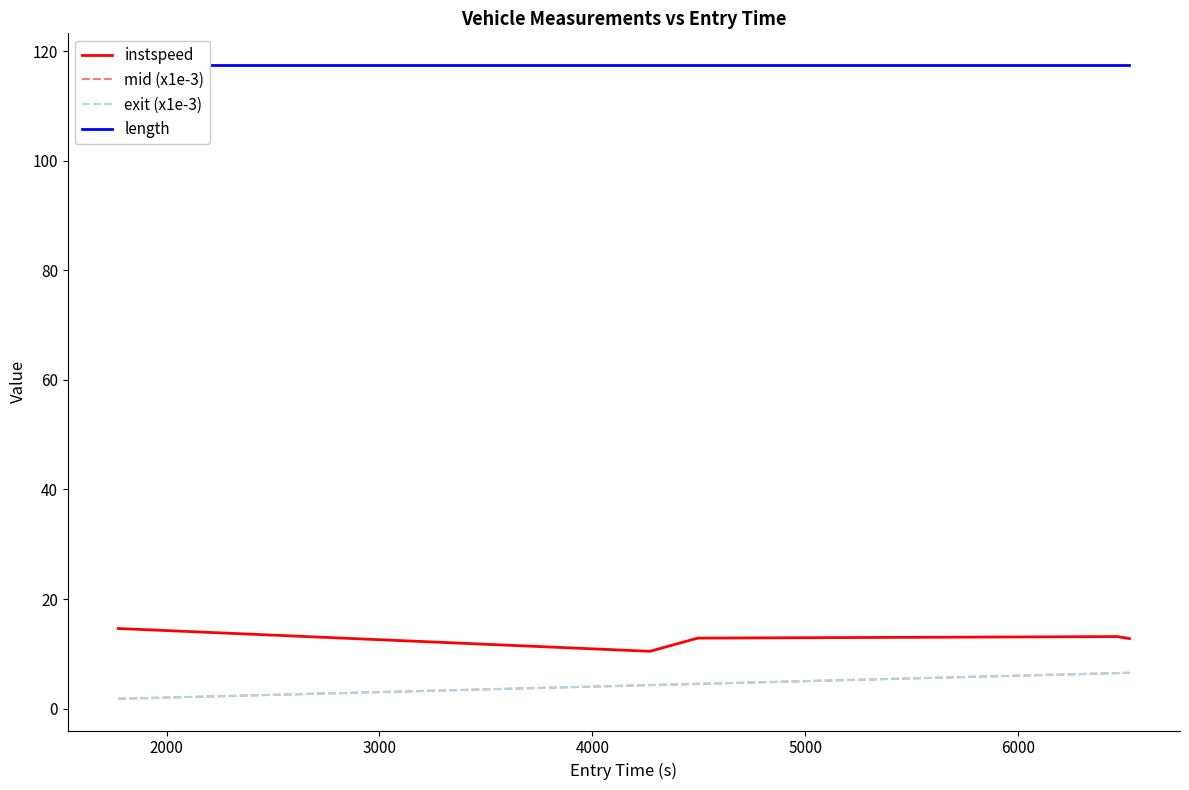

True or false: mid (x1e-3) and instspeed intersect in this chart.

False